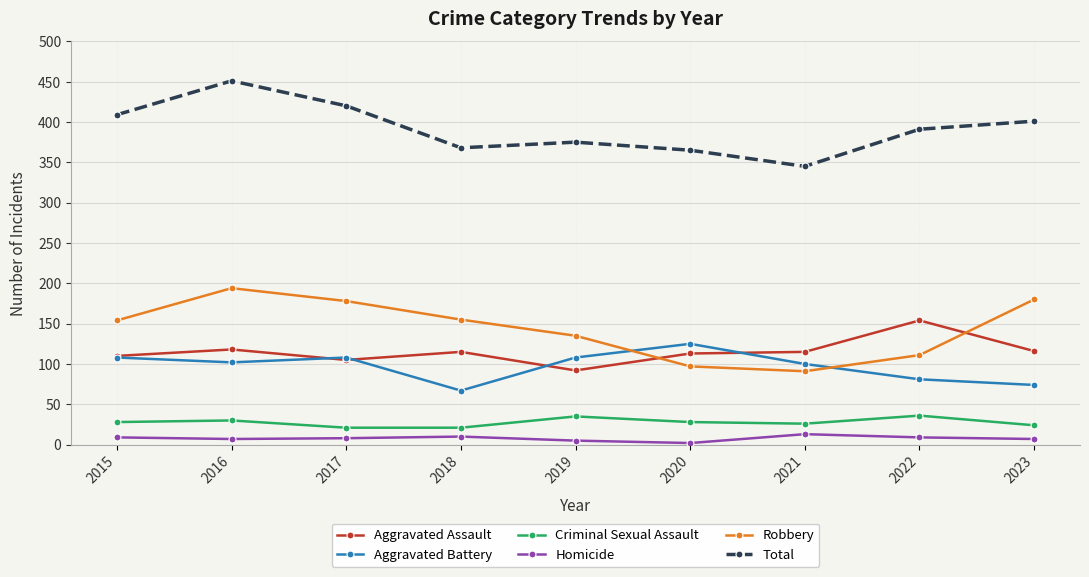

What is the lowest value of the Robbery series?

91